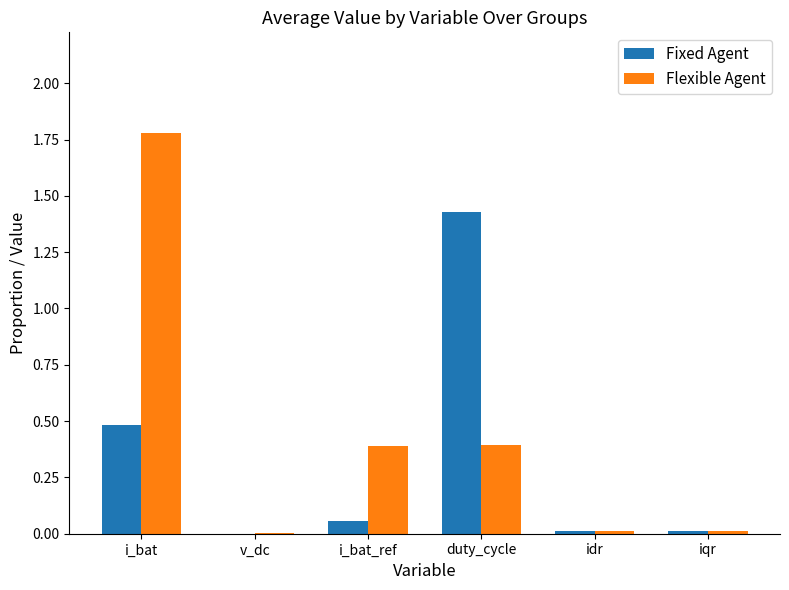

At which category does the chart reach its peak across all series?

i_bat